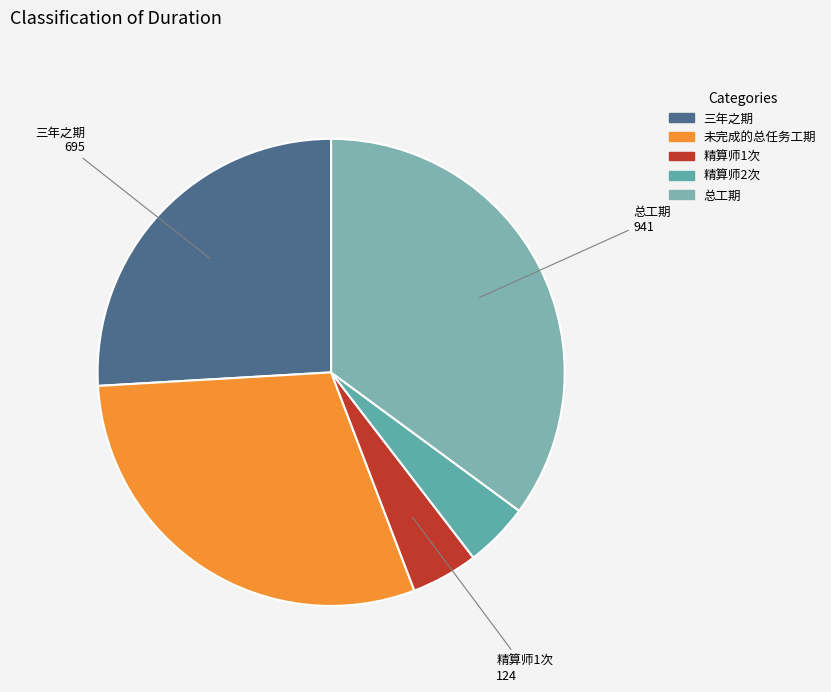

Combined, what portion of the pie is 精算师2次 and 总工期?

39.6%